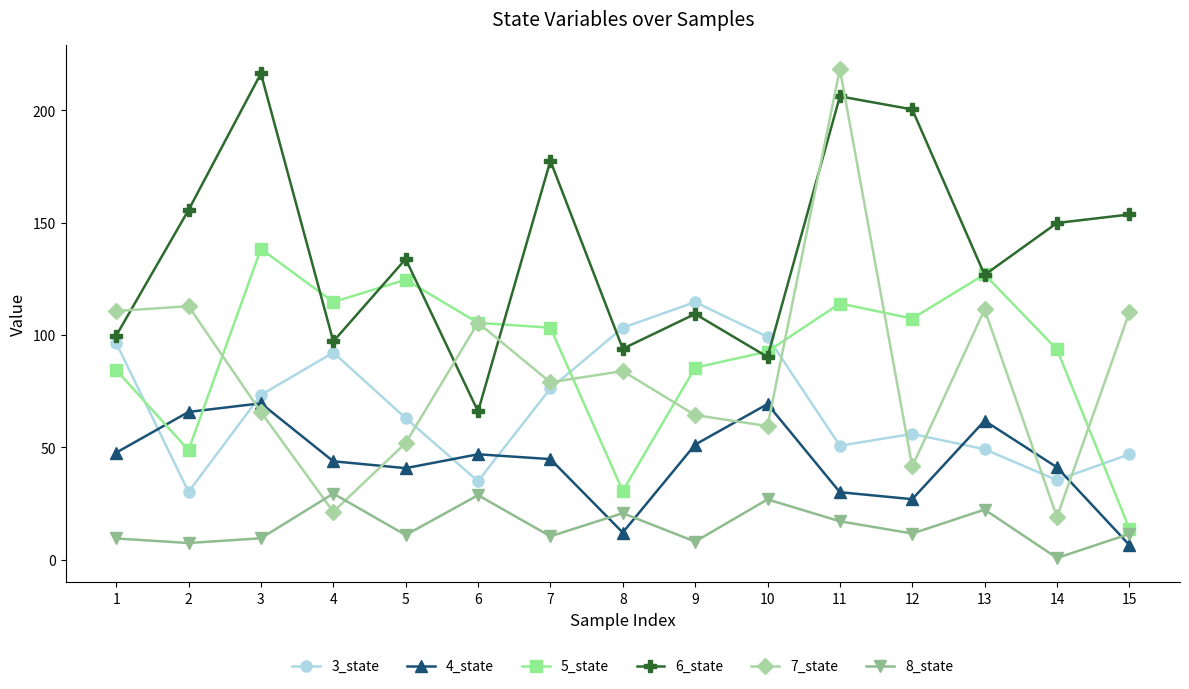

At 10, list the series in order from largest to smallest.

3_state, 5_state, 6_state, 4_state, 7_state, 8_state